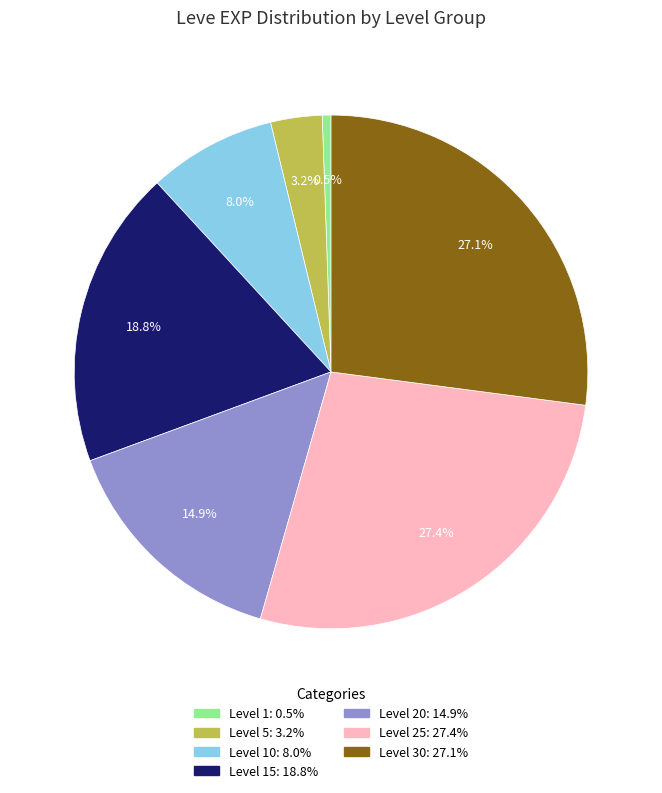

Is there any slice that represents more than half of the pie?

No